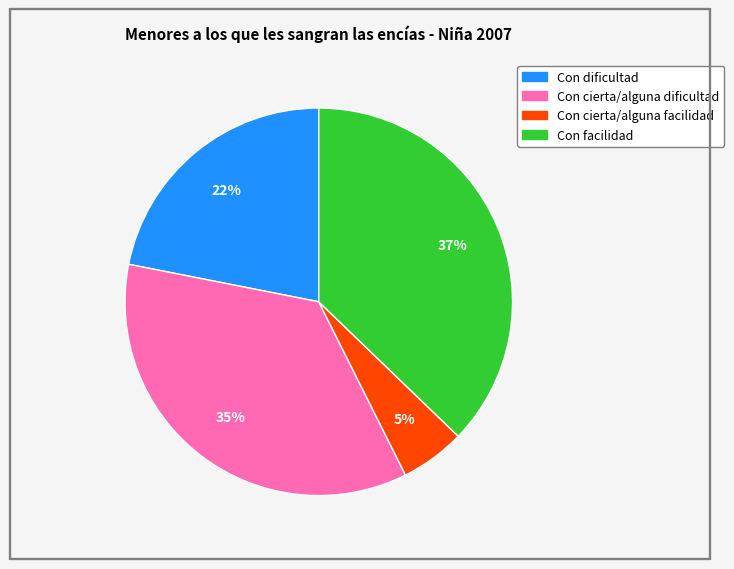

To the nearest percent, what is the average slice percentage?

25%